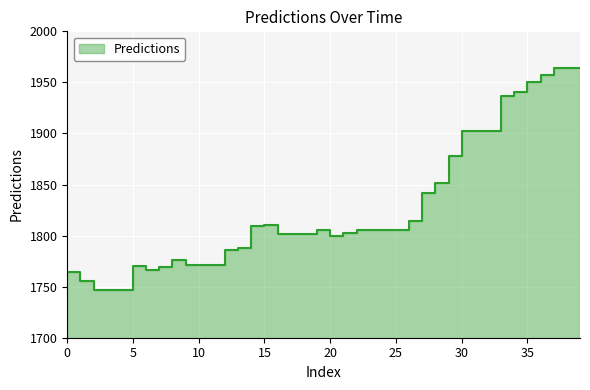

What is the sum of the values at 5 and 28?

3621.4